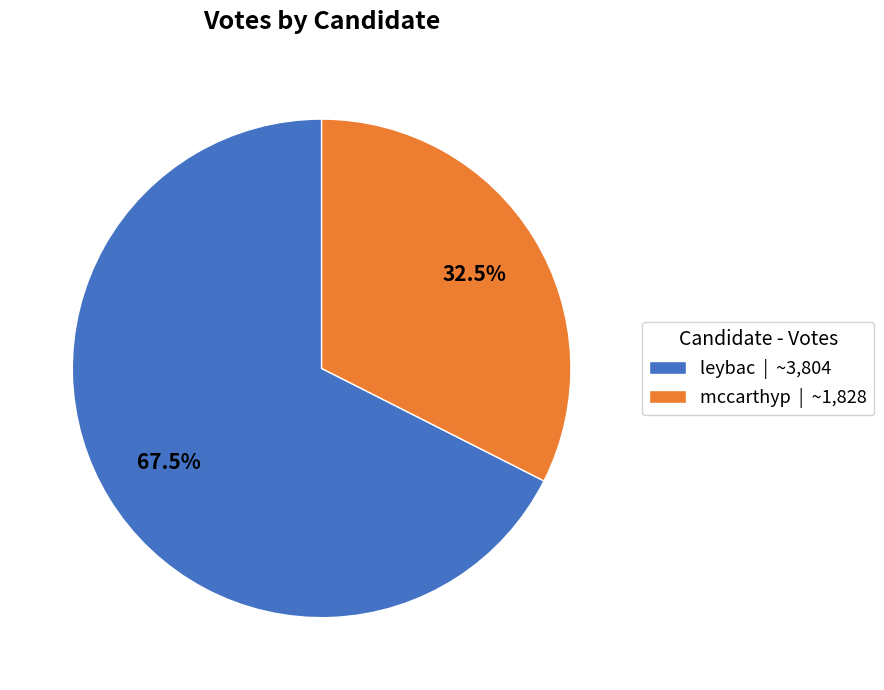

Does mccarthyp | ~1,828 represent more than half of the total?

No